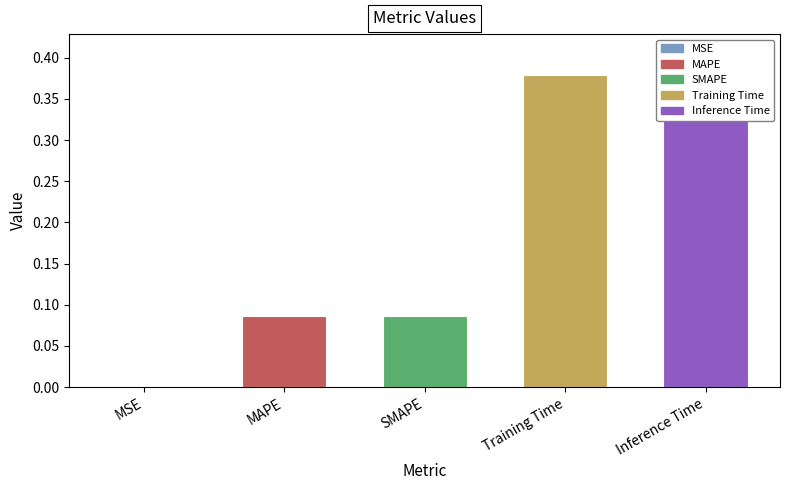

What is the change in value from MAPE to Training Time?

+0.3